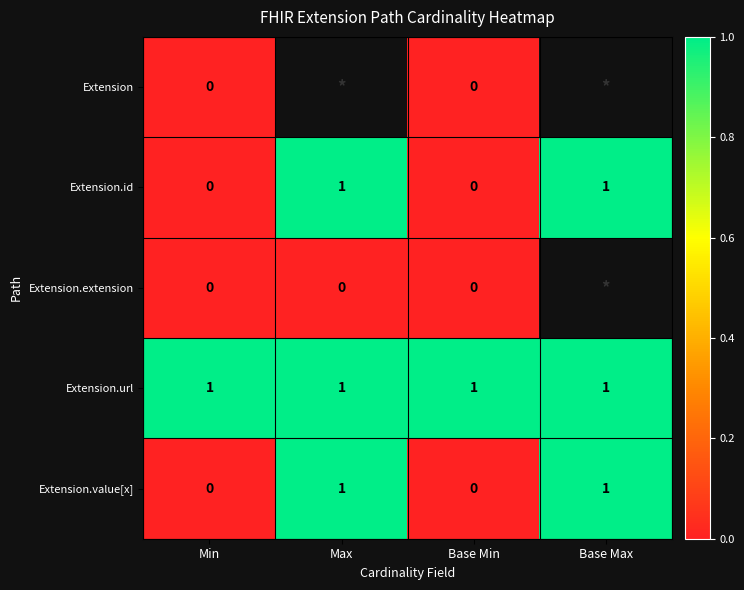

What is the spread (max minus min) of values at Min?

1